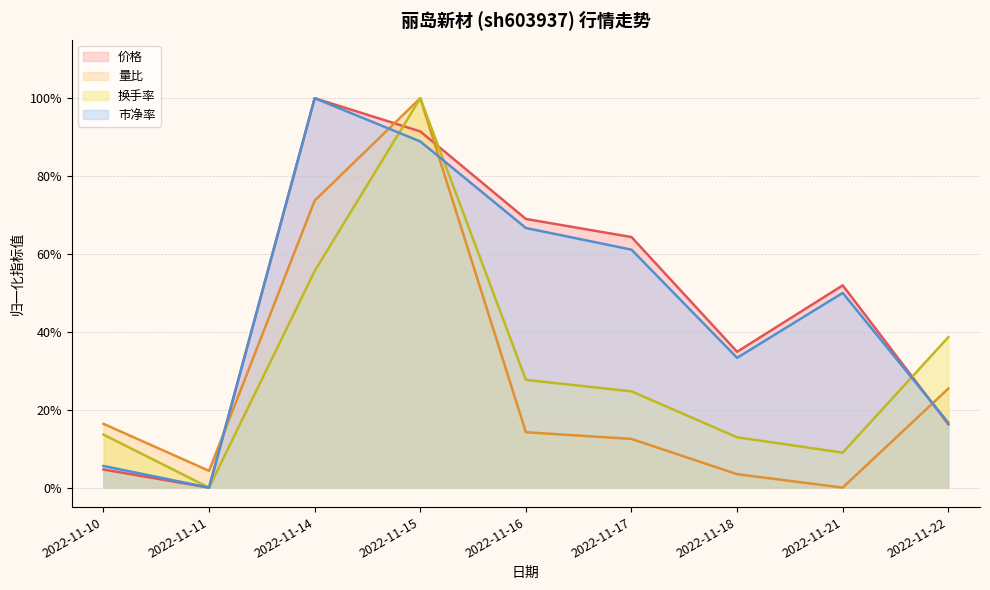

How many positive values does the 价格 series have?

8